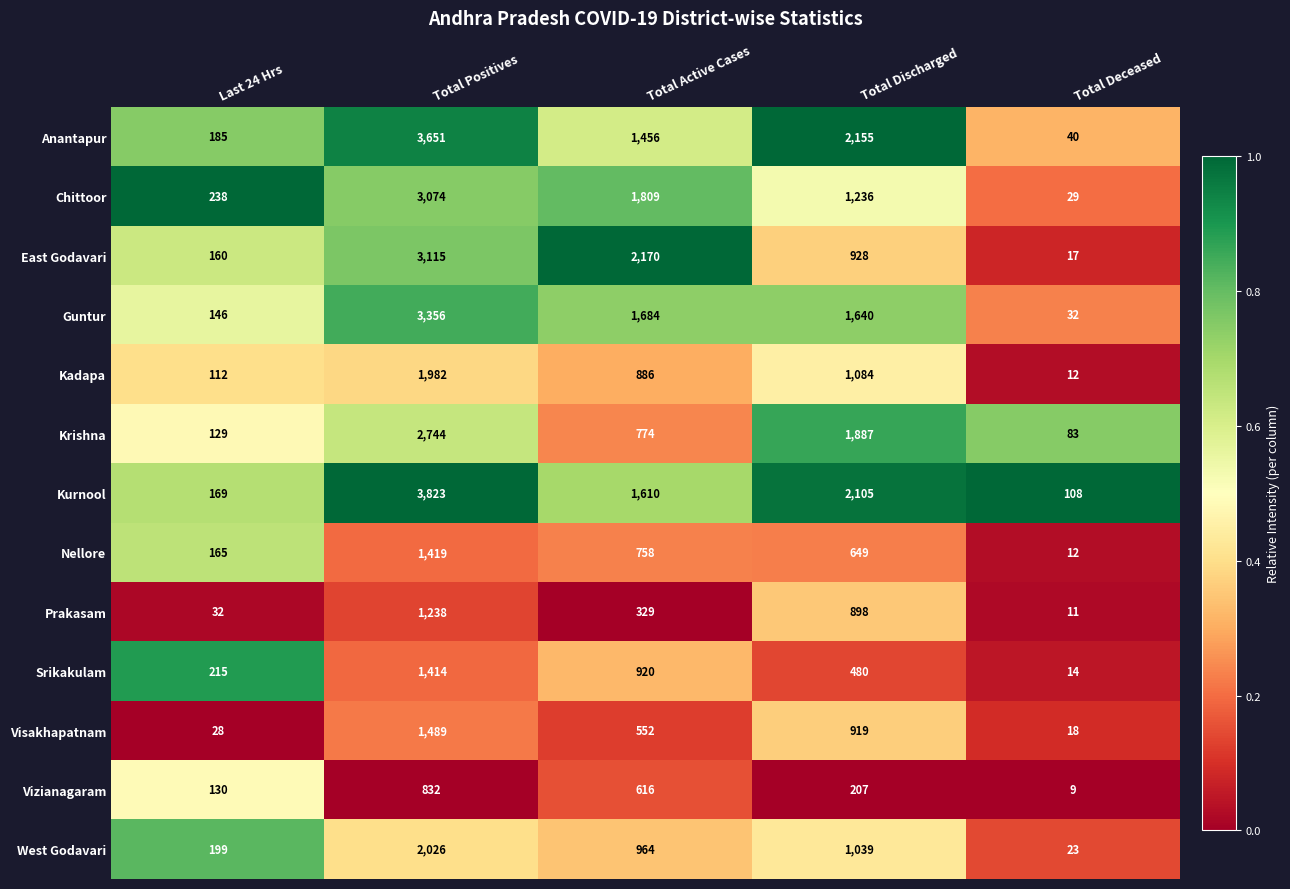

How many series are shown in this chart?

13